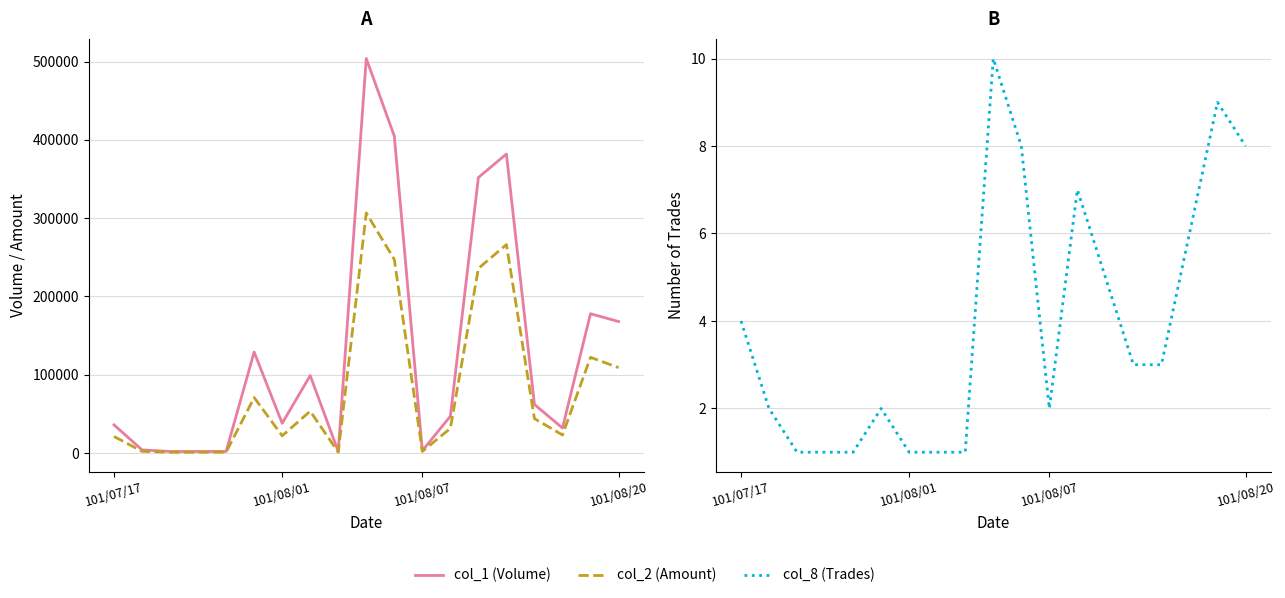

What is the greatest value displayed?

504000